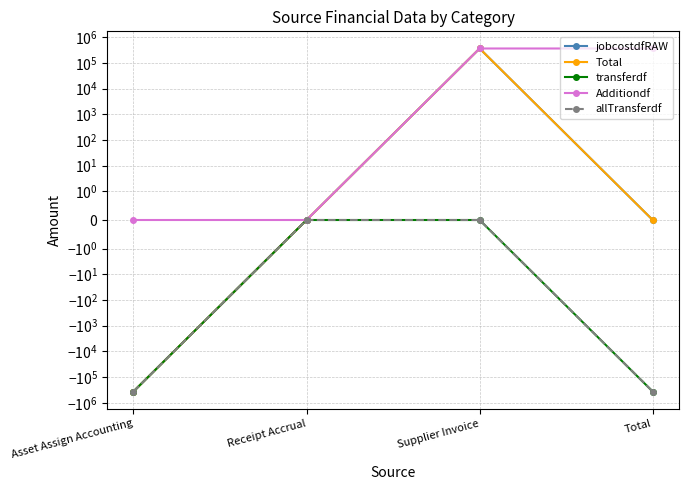

True or false: jobcostdfRAW and Total intersect in this chart.

False